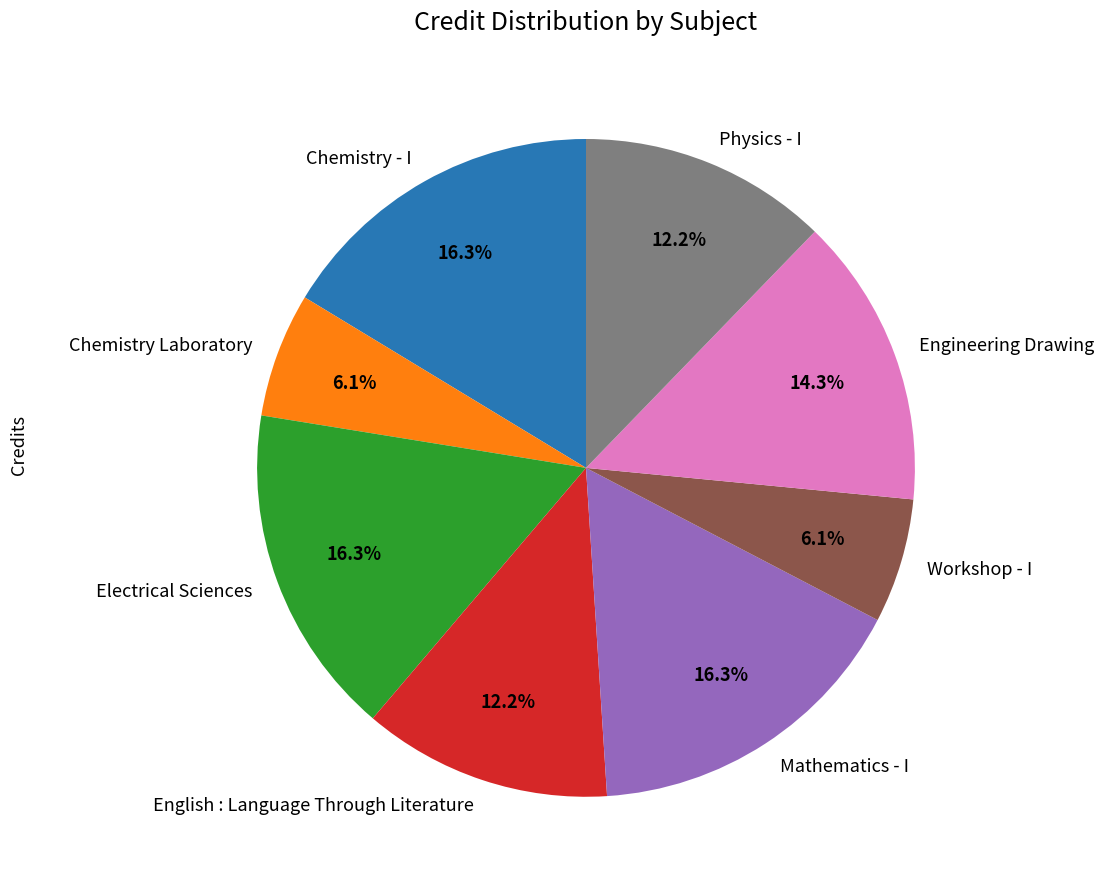

Is it true that Electrical Sciences is 16% of the pie?

True